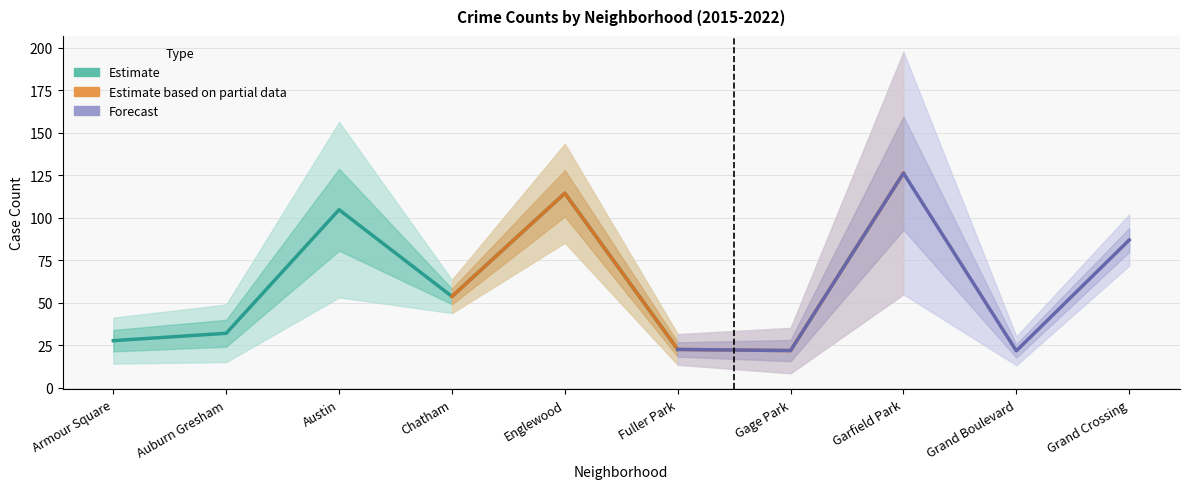

At which category does 2017 reach its first local peak?

Austin